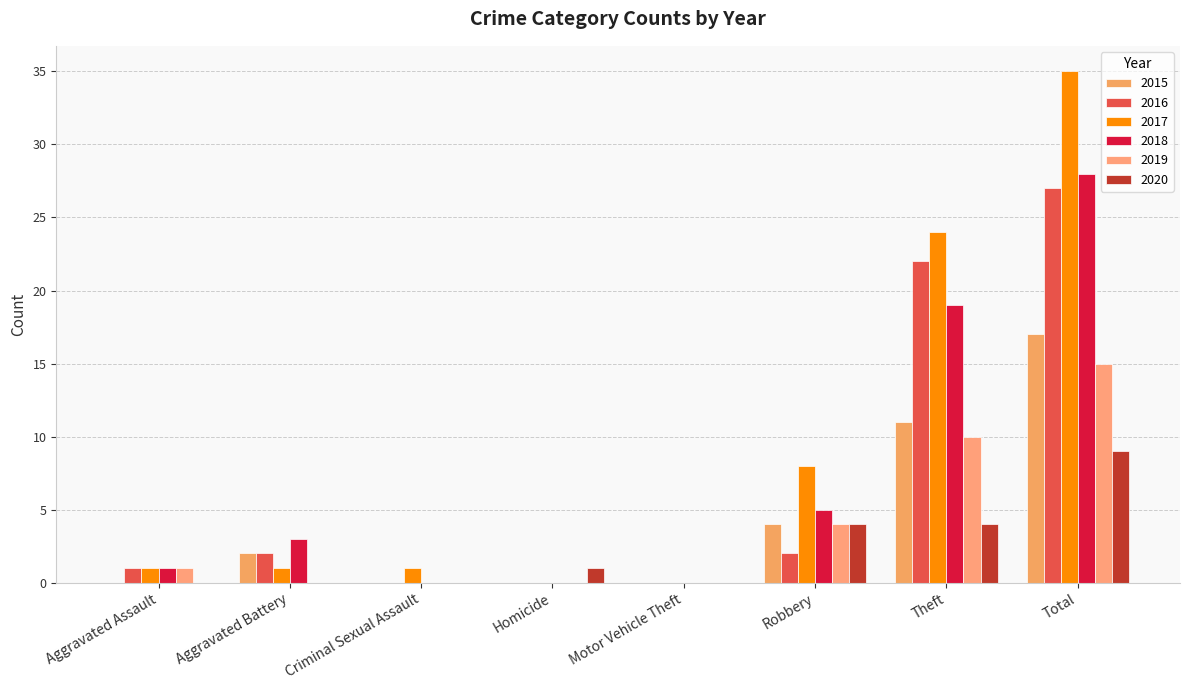

What position from the right is Homicide?

5